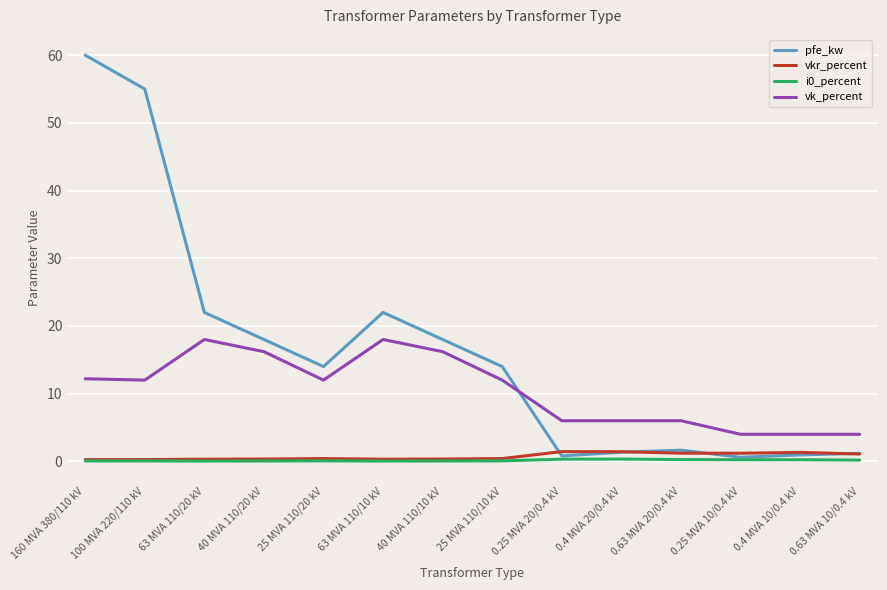

How many distinct data groups are displayed?

4